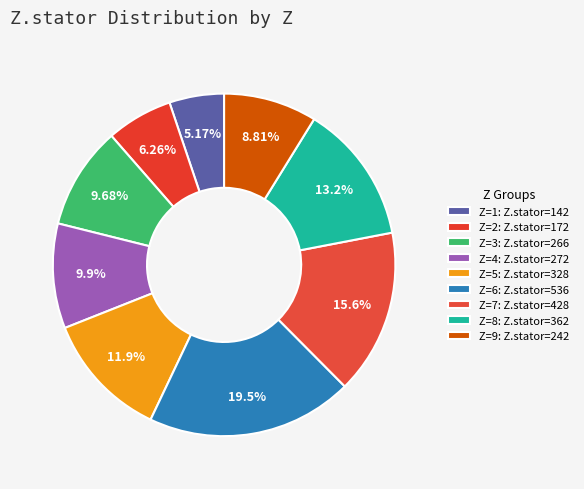

How many segments does this pie chart have?

9